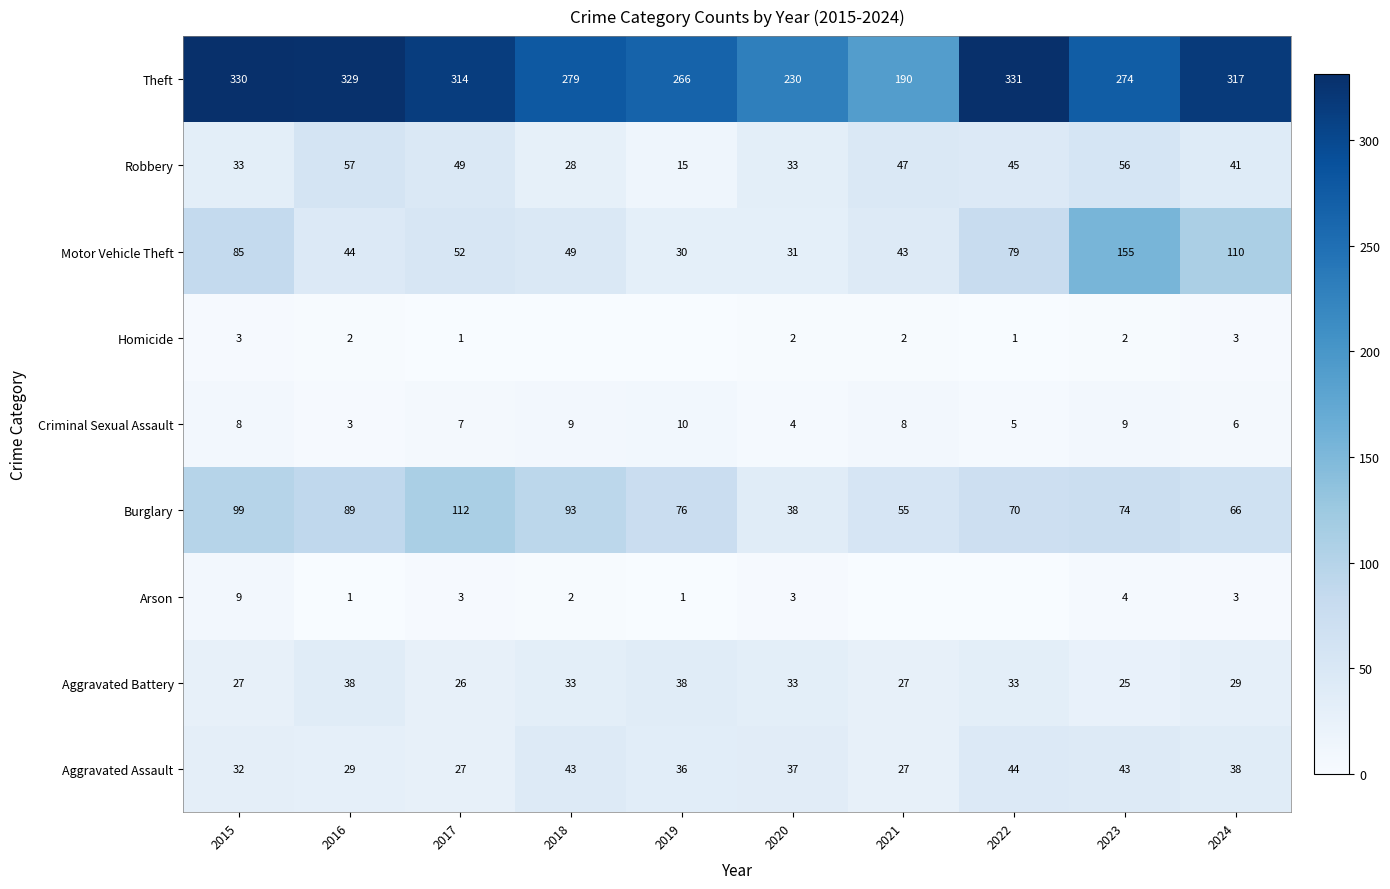

At which category does the chart reach its minimum across all series?

2021